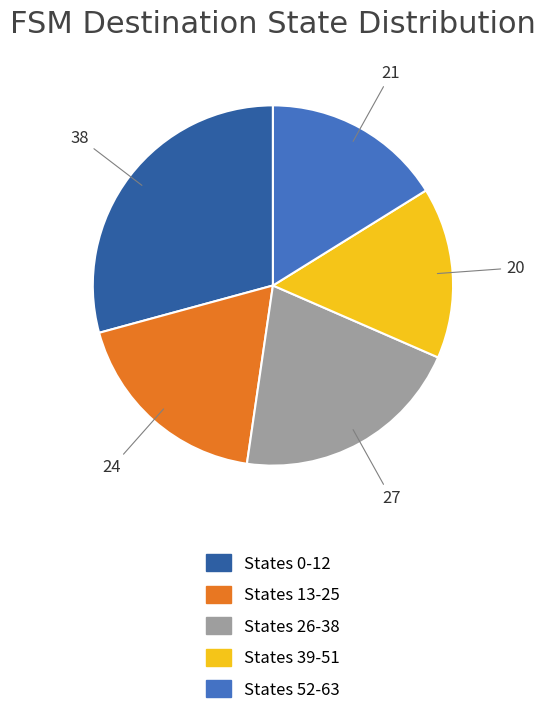

How many slices are in this pie chart?

5